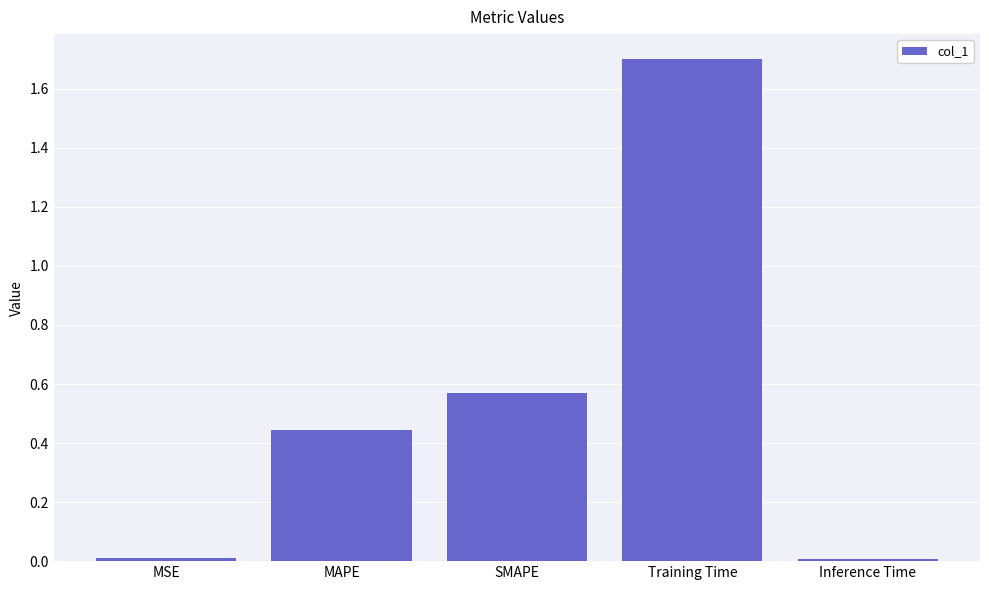

What is the maximum value shown in the chart?

1.7